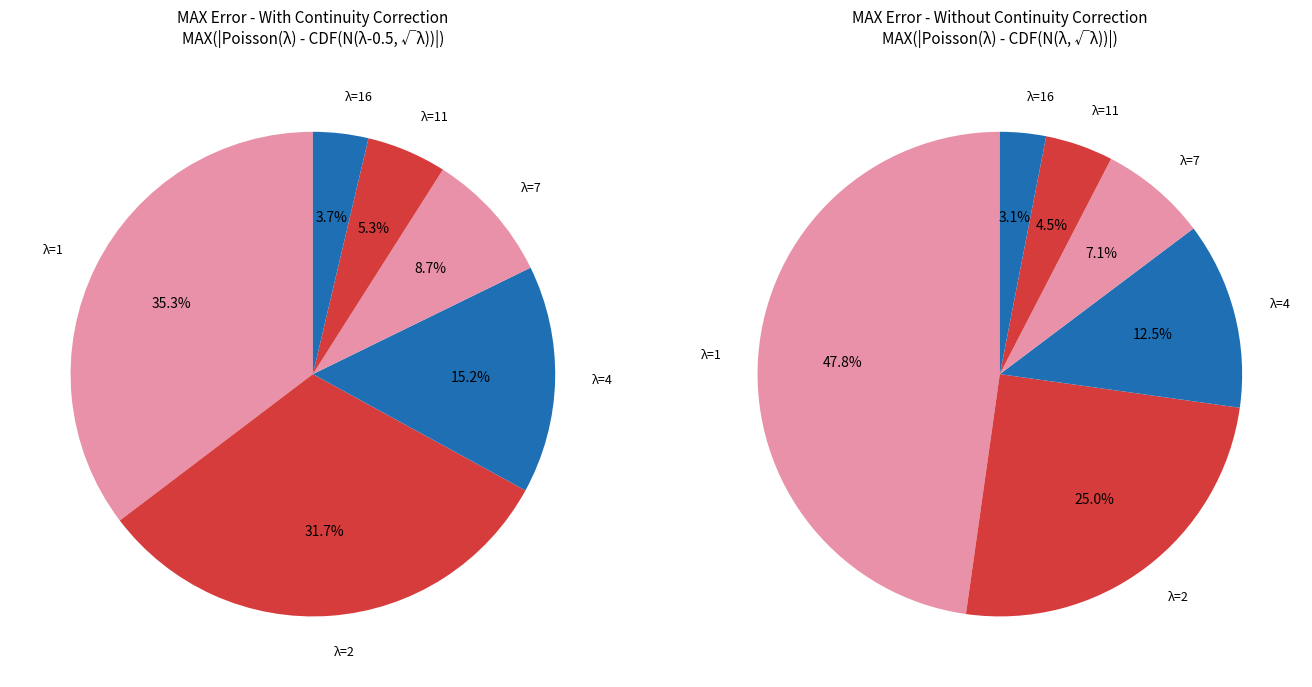

Rank the series by their maximum value, from highest to lowest.

MAX(|Poisson(λ) - CDF(N(λ, √λ))|), MAX(|Poisson(λ) - CDF(N(λ-0.5, √λ))|)